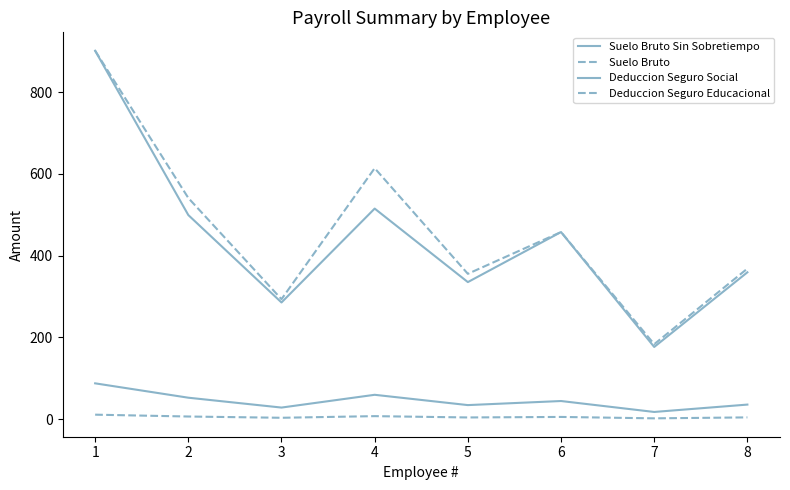

Where is the first local maximum for Suelo Bruto Sin Sobretiempo?

4